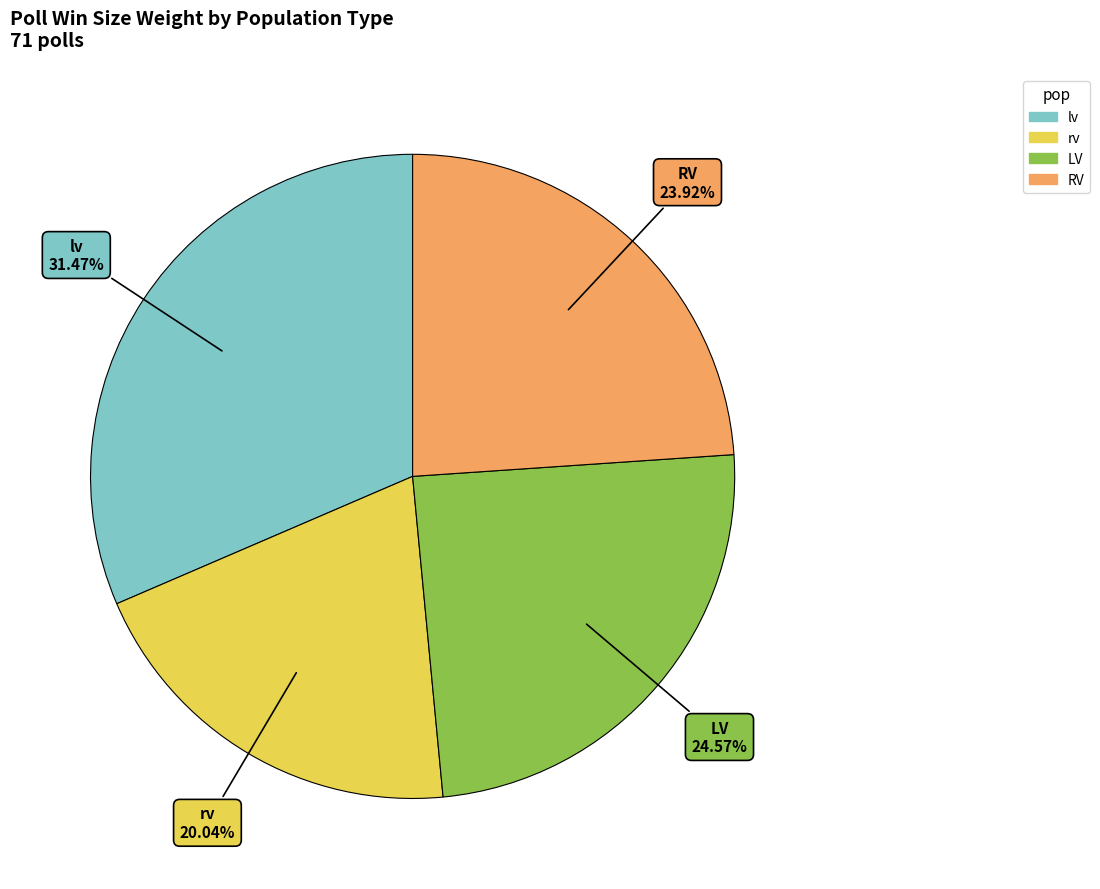

Which slice is the smallest?

rv